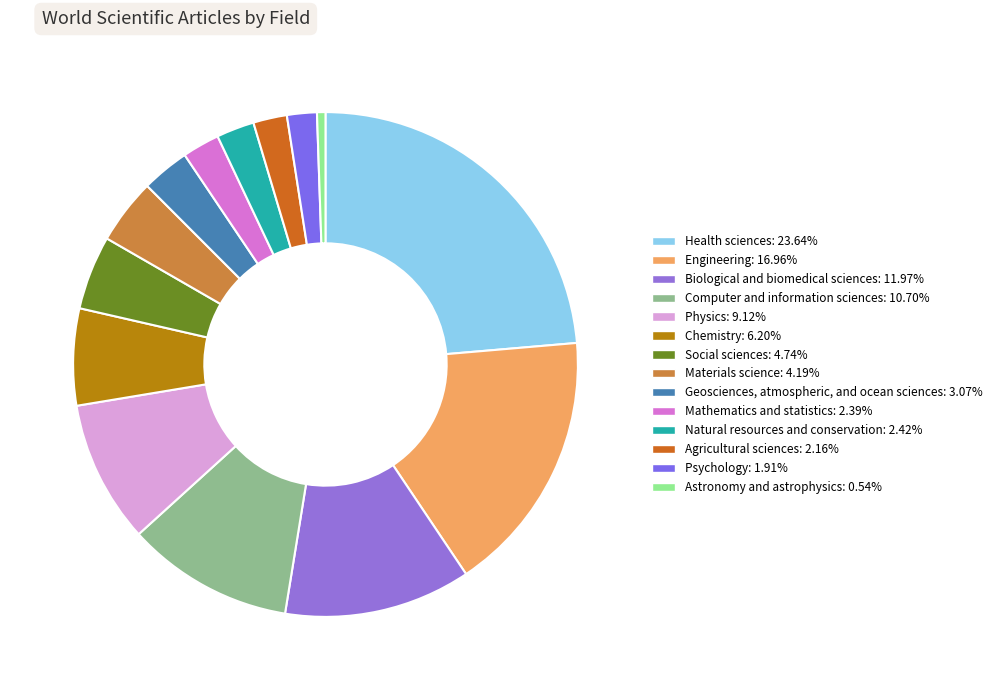

How many slices are in this pie chart?

14